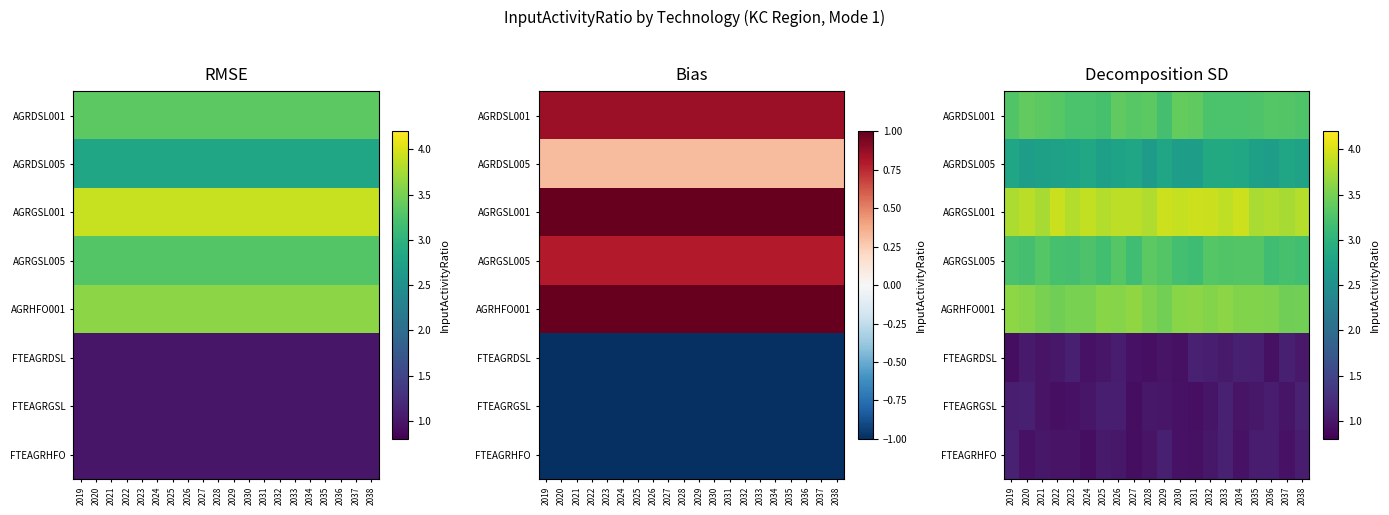

What is the sum of all AGRGSL001 values?

77.0